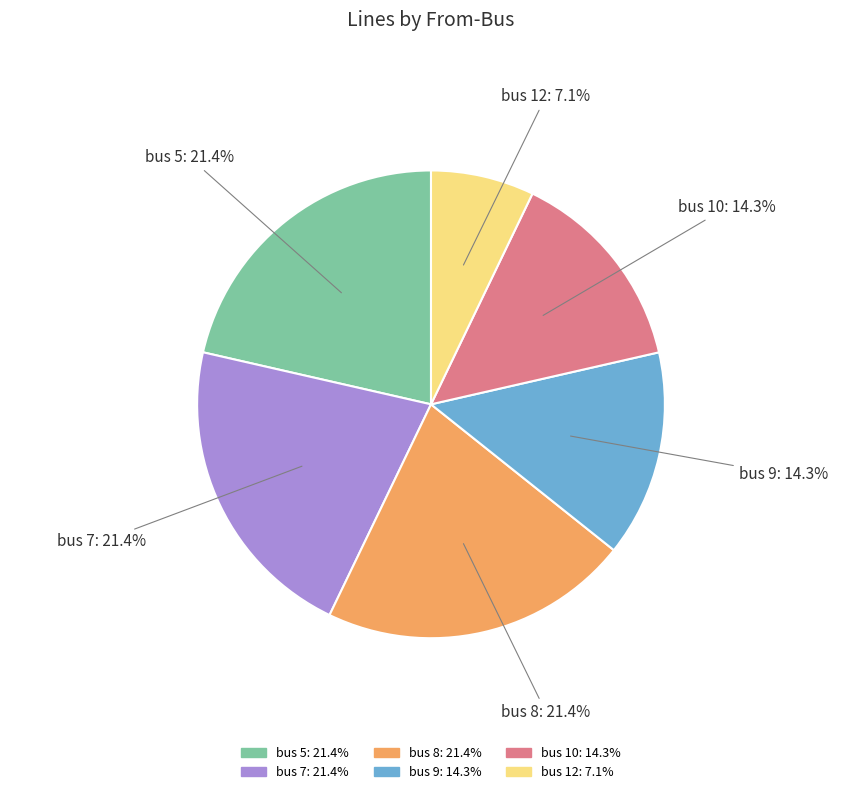

How many slices are in this pie chart?

6